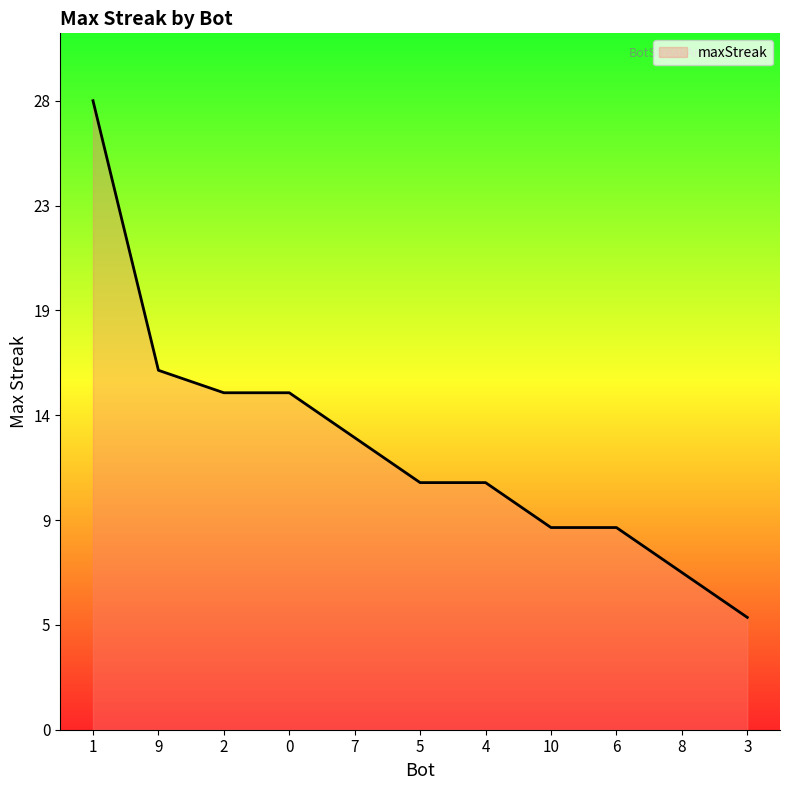

Does the chart display data point markers on the line(s)?

No